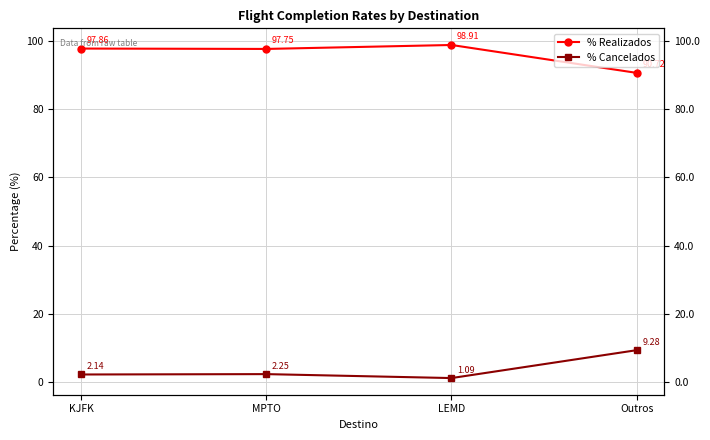

What position from the right is LEMD?

2